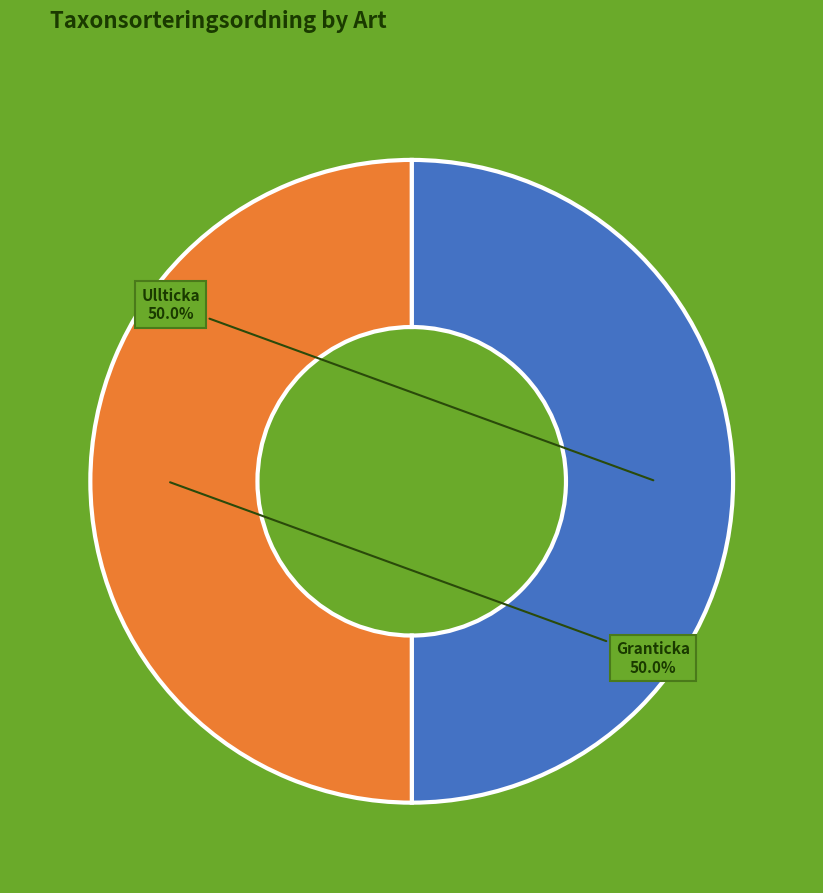

How many slices are in this pie chart?

2